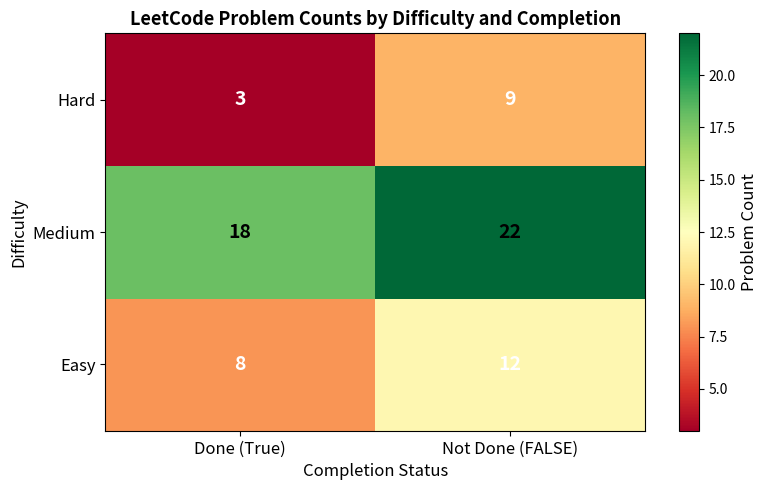

Which series changed the most between Done (True) and Not Done (FALSE)?

Hard